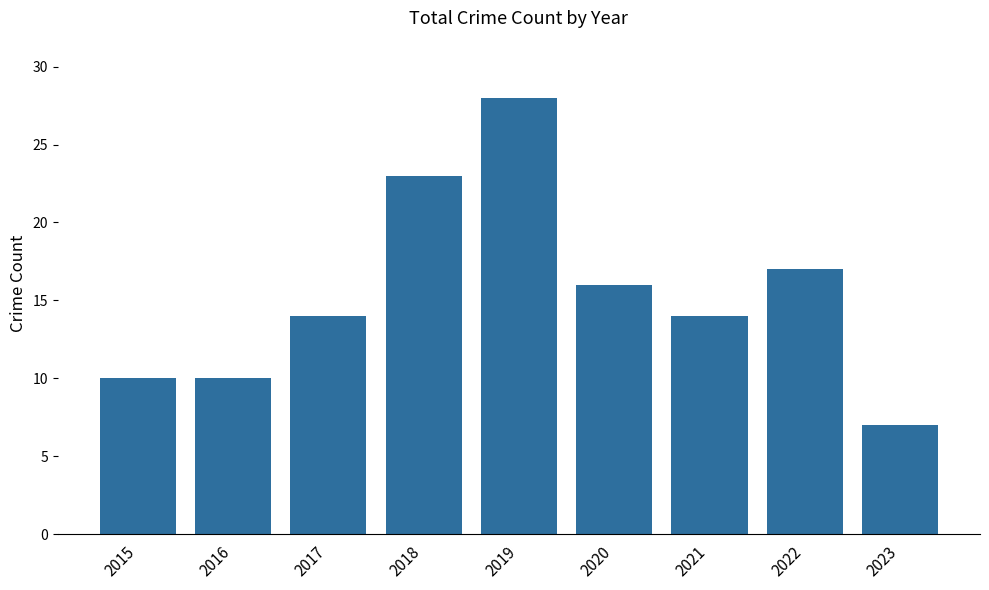

The chart shows a value of 10 at 2015. True or false?

True